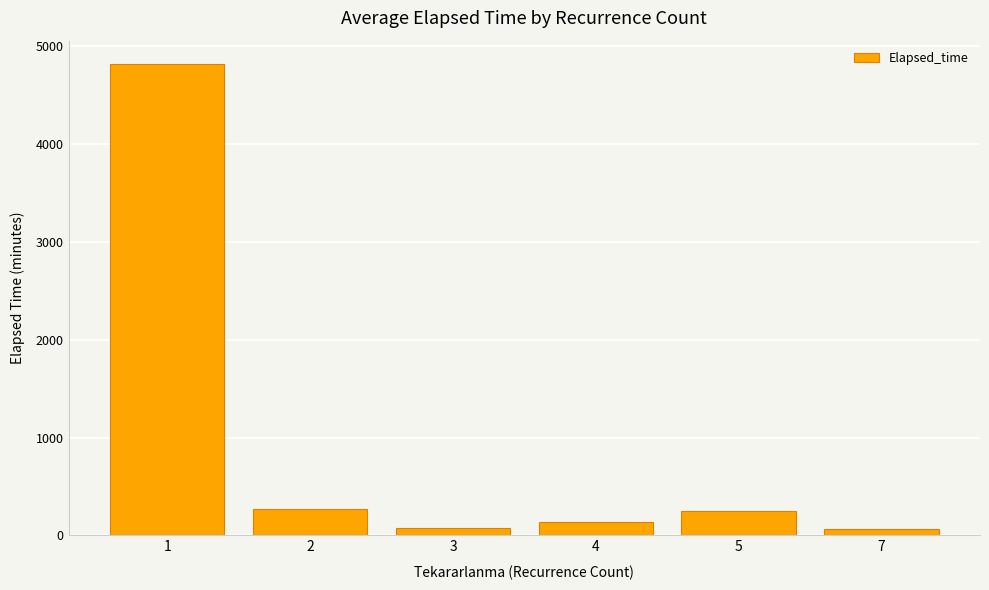

What is the ratio of the value at 2 to the value at 1?

0.1